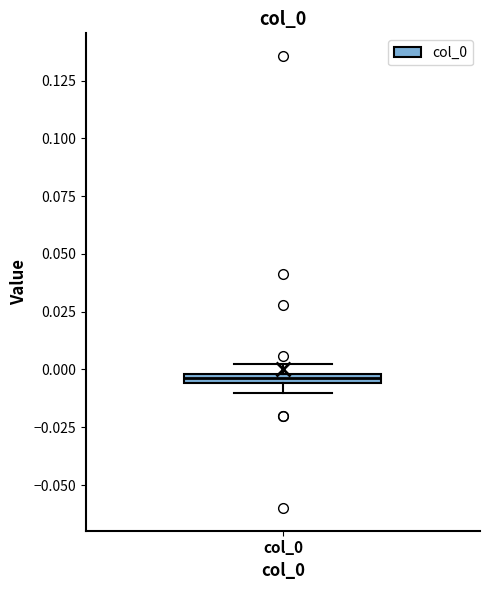

Where is the upper edge of the box for col_0 on the y-axis? The values are not printed on the chart, so give them approximately, as read against the axis.

0.000